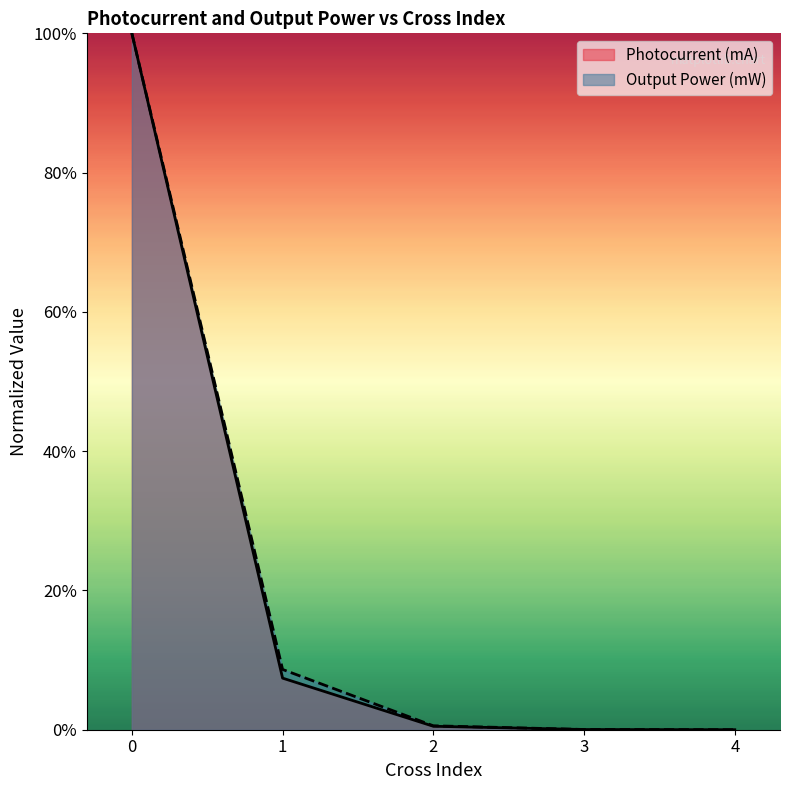

Count the number of categories in the chart.

5